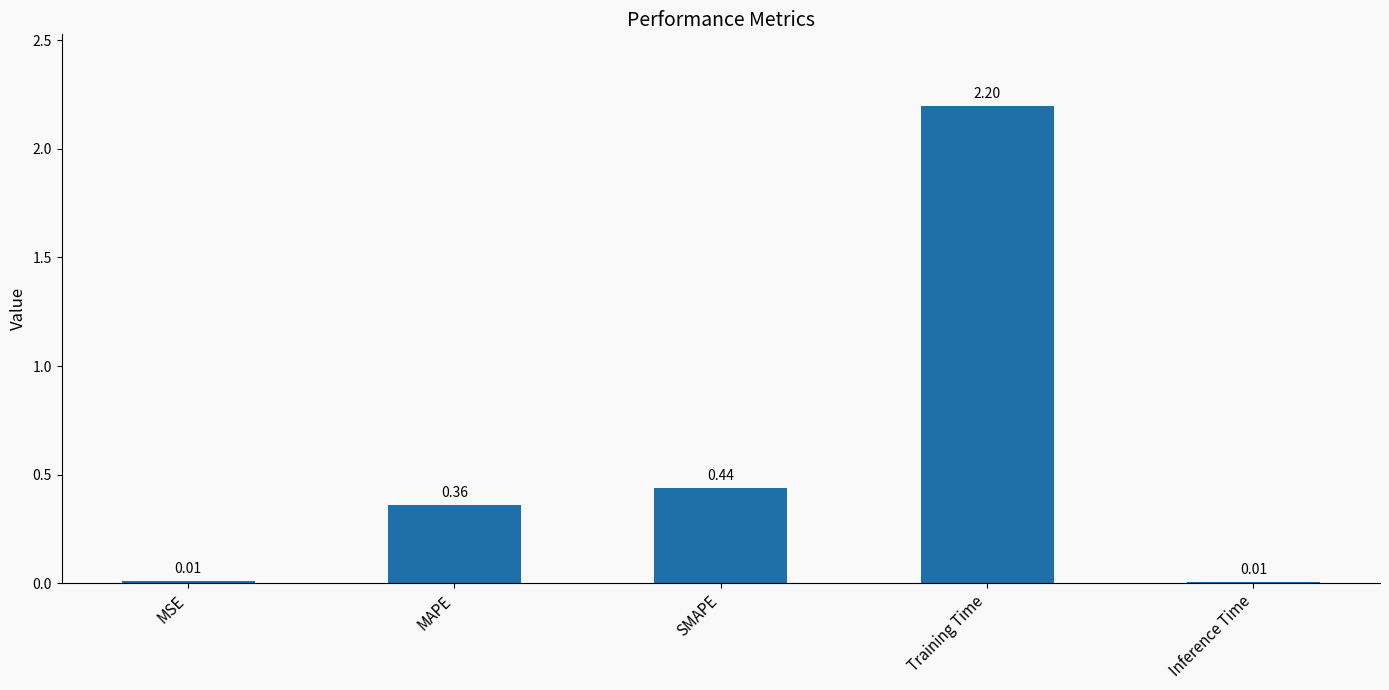

What is the change in value from Training Time to Inference Time?

-2.2